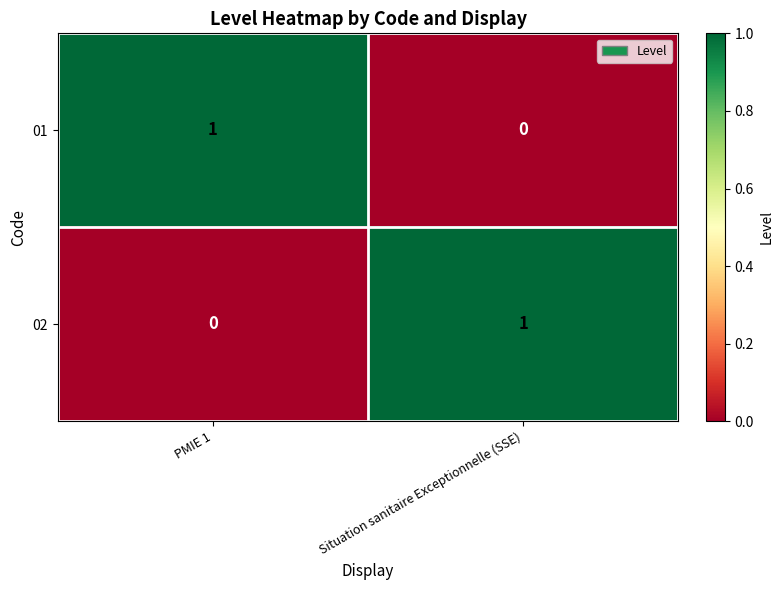

At Situation sanitaire Exceptionnelle (SSE), list the series in order from smallest to largest.

01, 02